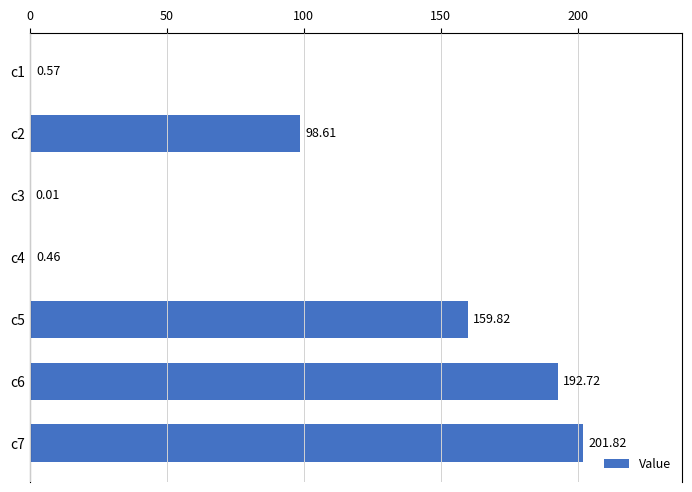

Does the chart contain stacked bars?

No